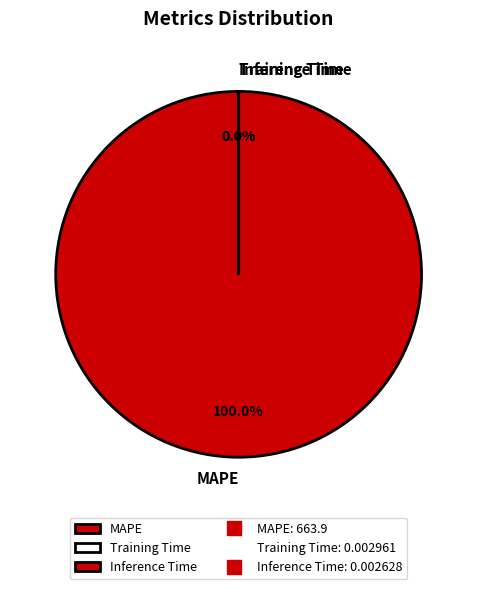

Is it true that Inference Time is 0% of the pie?

True